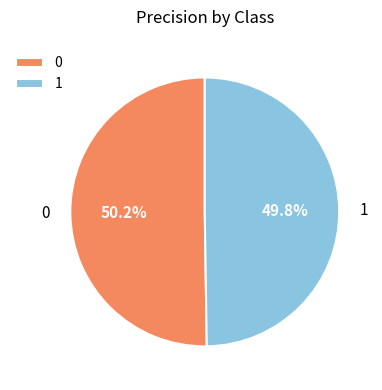

Is there a majority slice in this chart?

Yes